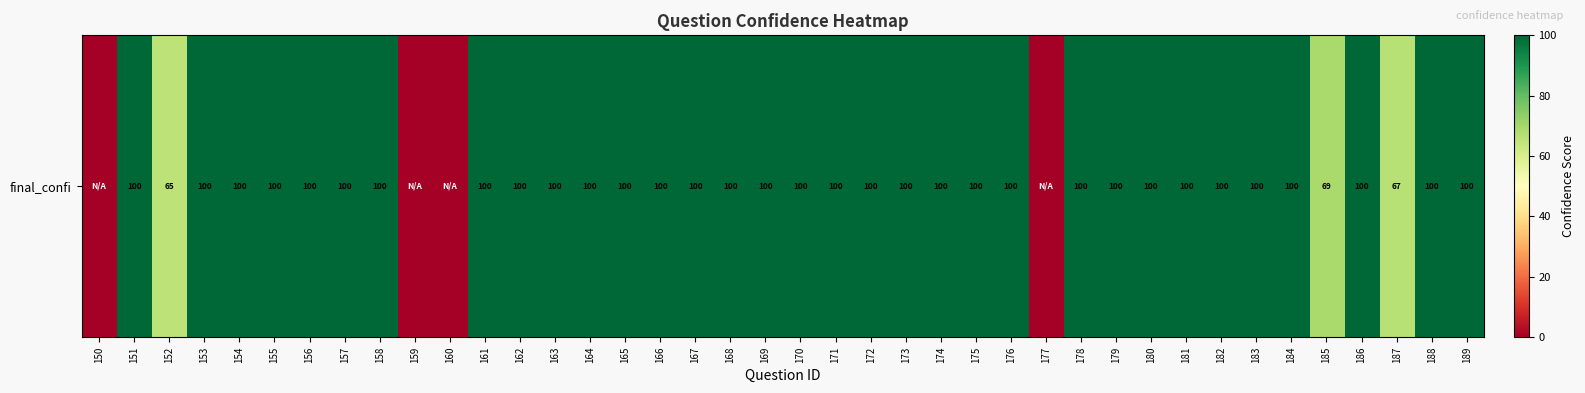

What is the difference between the maximum and minimum values?

100.0